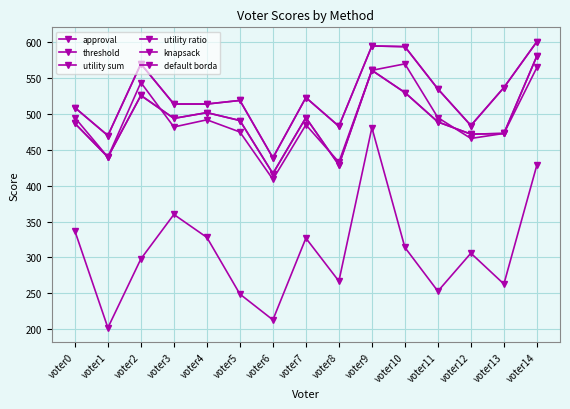

What is the sum of all default borda values?

7387